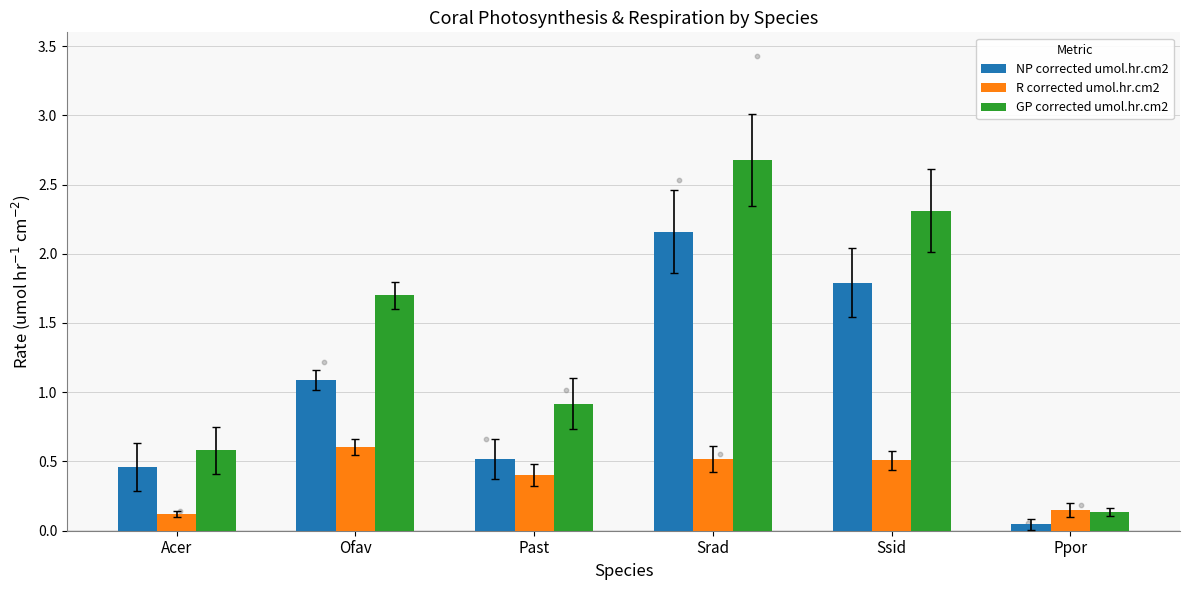

Which series contains the highest Y value?

GP corrected umol.hr.cm2